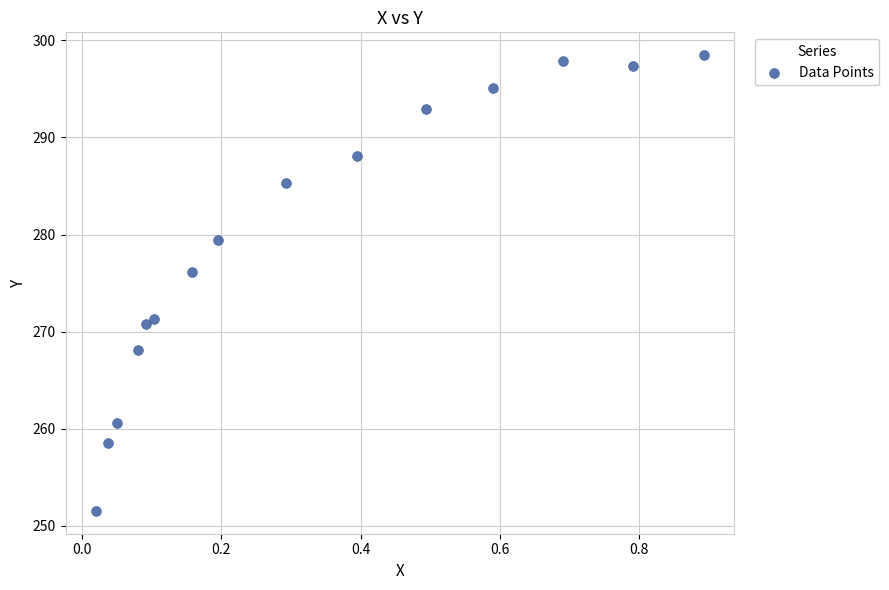

What Y value in the scatter plot is closest to 275?

276.2